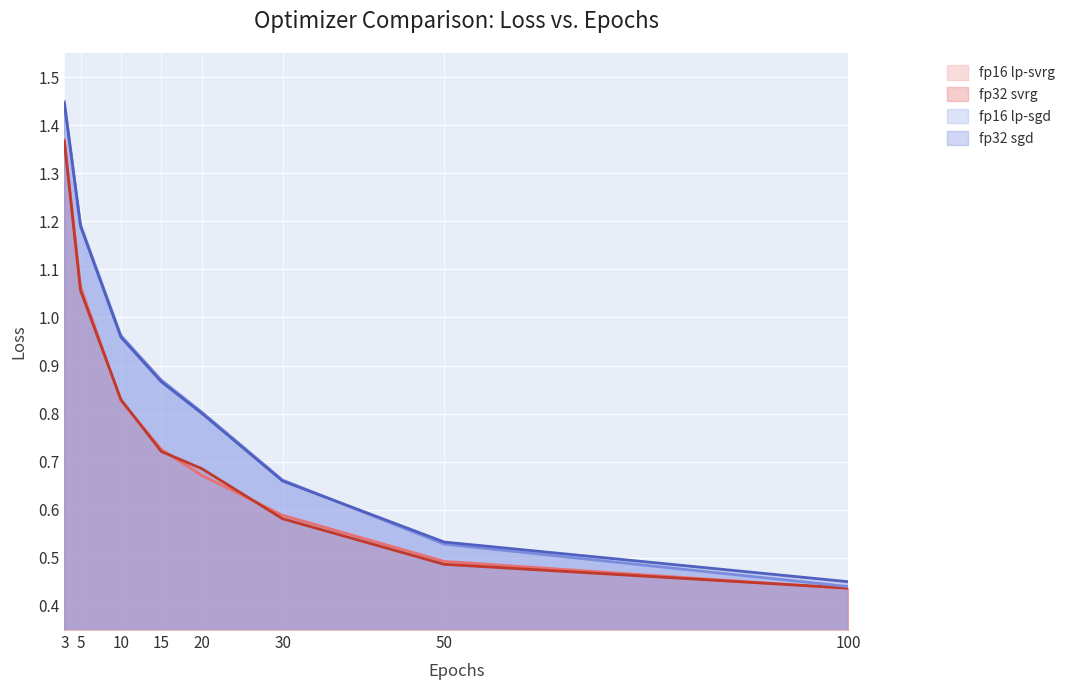

True or false: fp16 lp-sgd has more than 0 points higher than both neighbors.

False